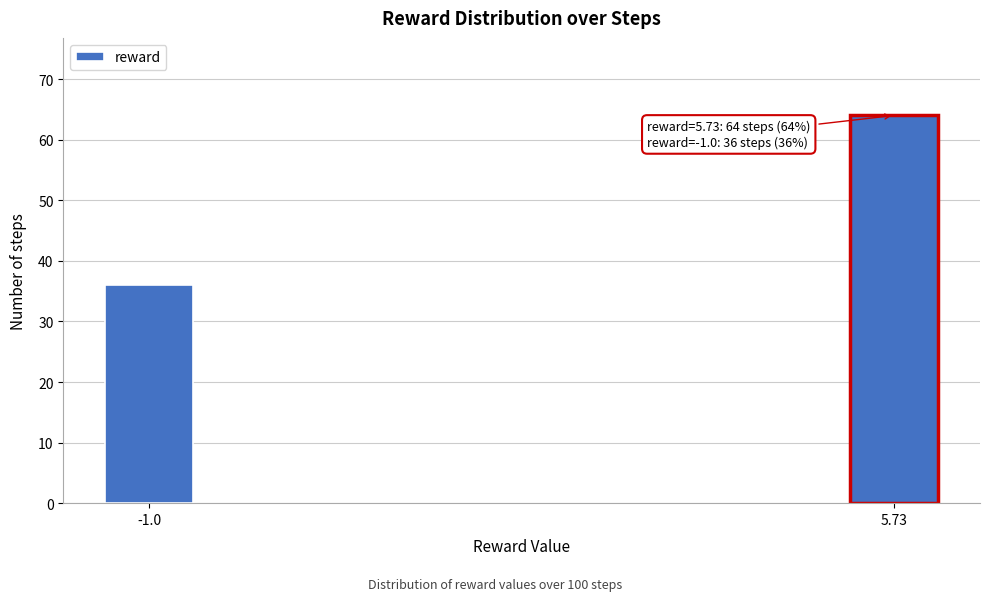

Reading right to left, transcribe all the data shown in this chart.

5.73=64	-1.0=36